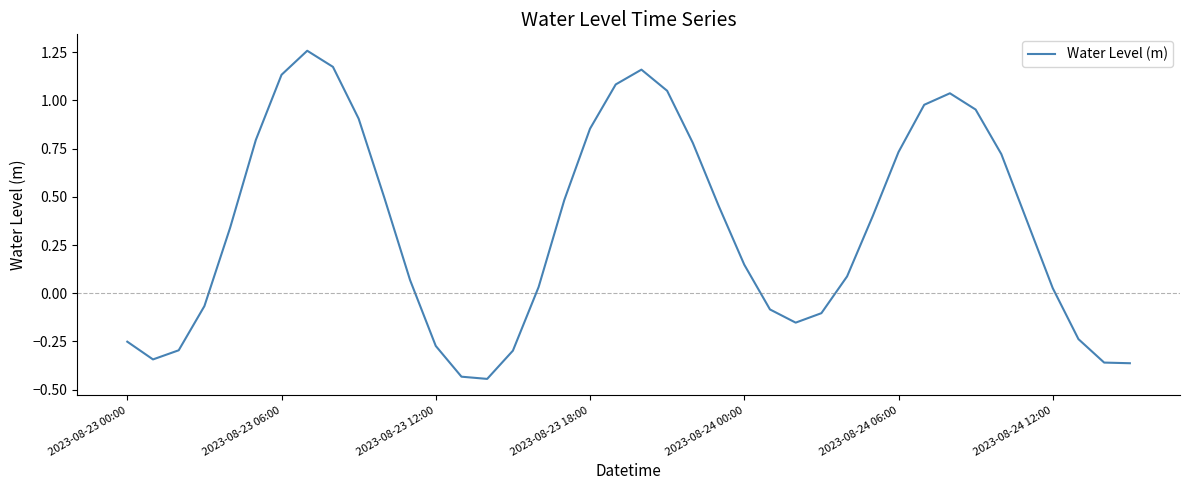

How many points are lower than both their immediate neighbors (excluding endpoints)?

3